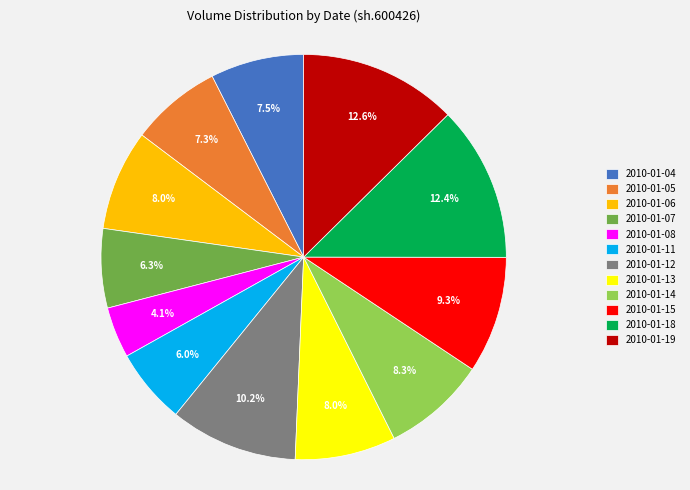

Combined, what portion of the pie is 2010-01-06 and 2010-01-04?

15.5%